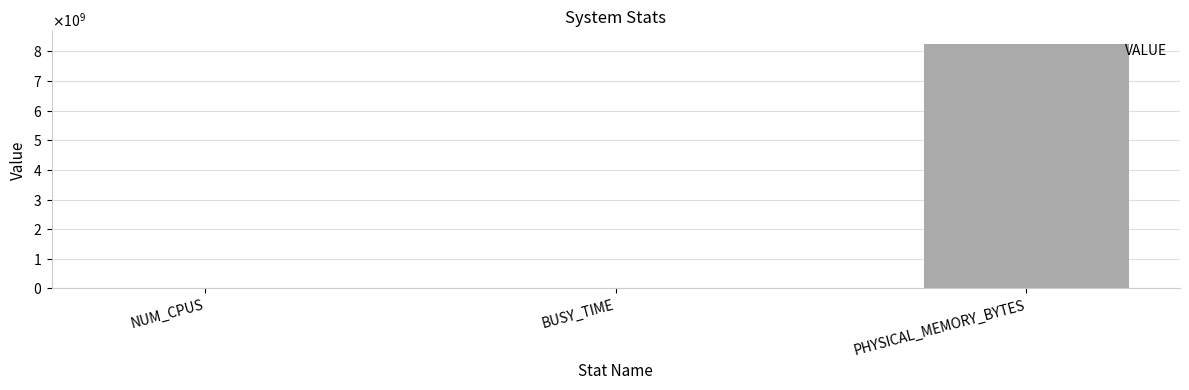

List the labels in order of value, smallest first.

NUM_CPUS, BUSY_TIME, PHYSICAL_MEMORY_BYTES